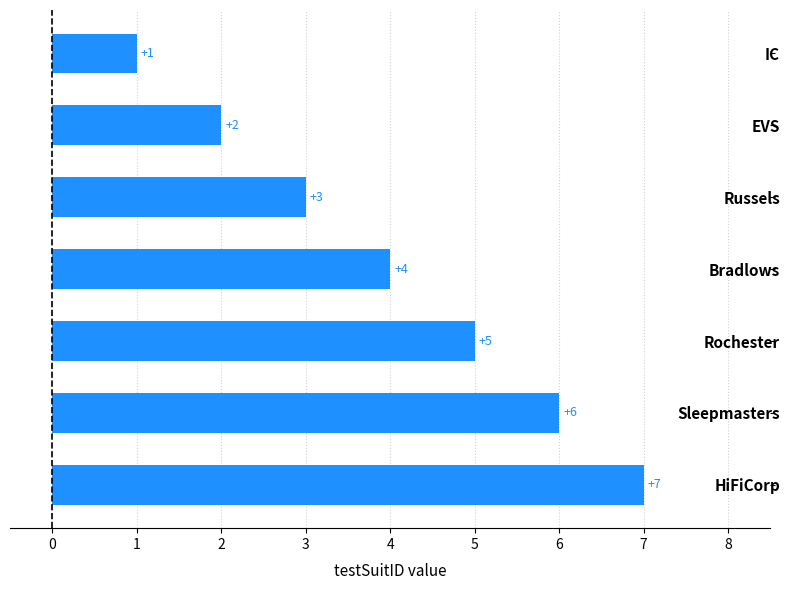

What is the label of the 2nd bar from the top?

EVS